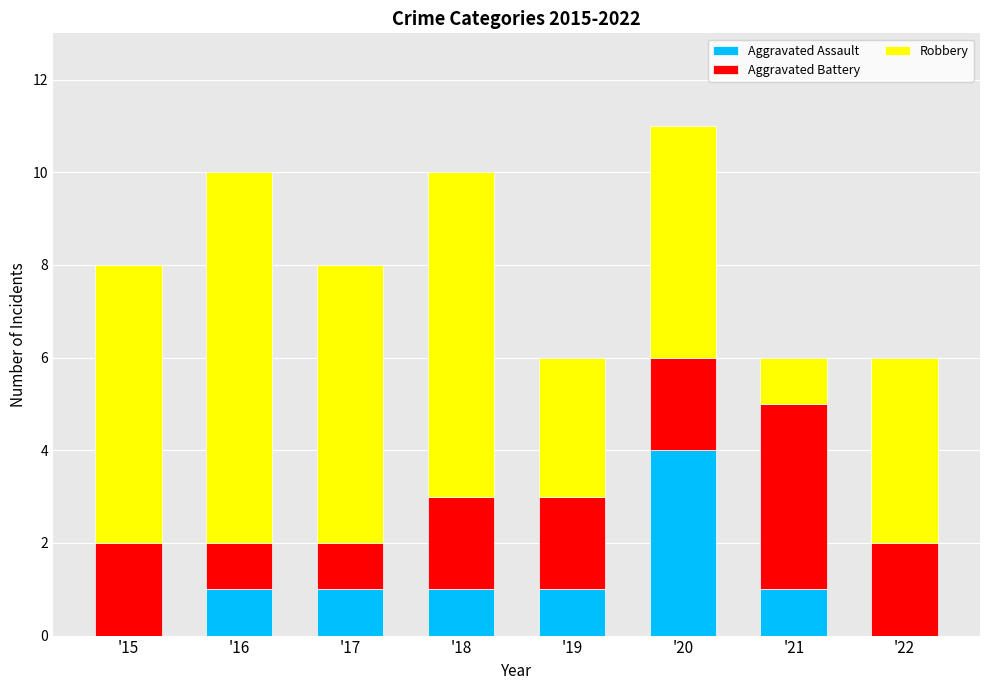

The Aggravated Assault series shows 0 at '22. True or false?

True